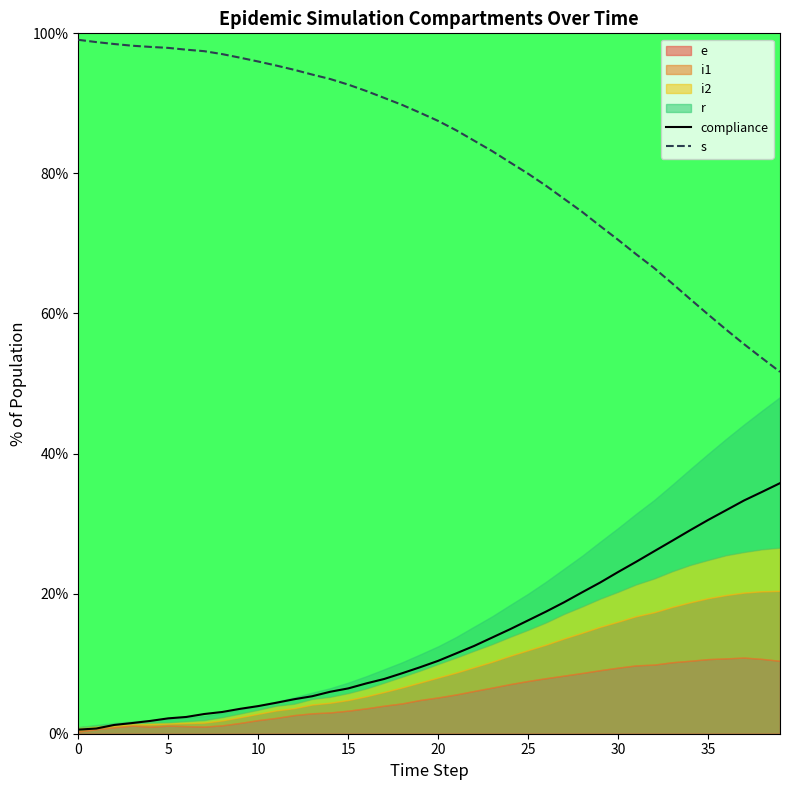

Does the chart have visible grid lines?

No